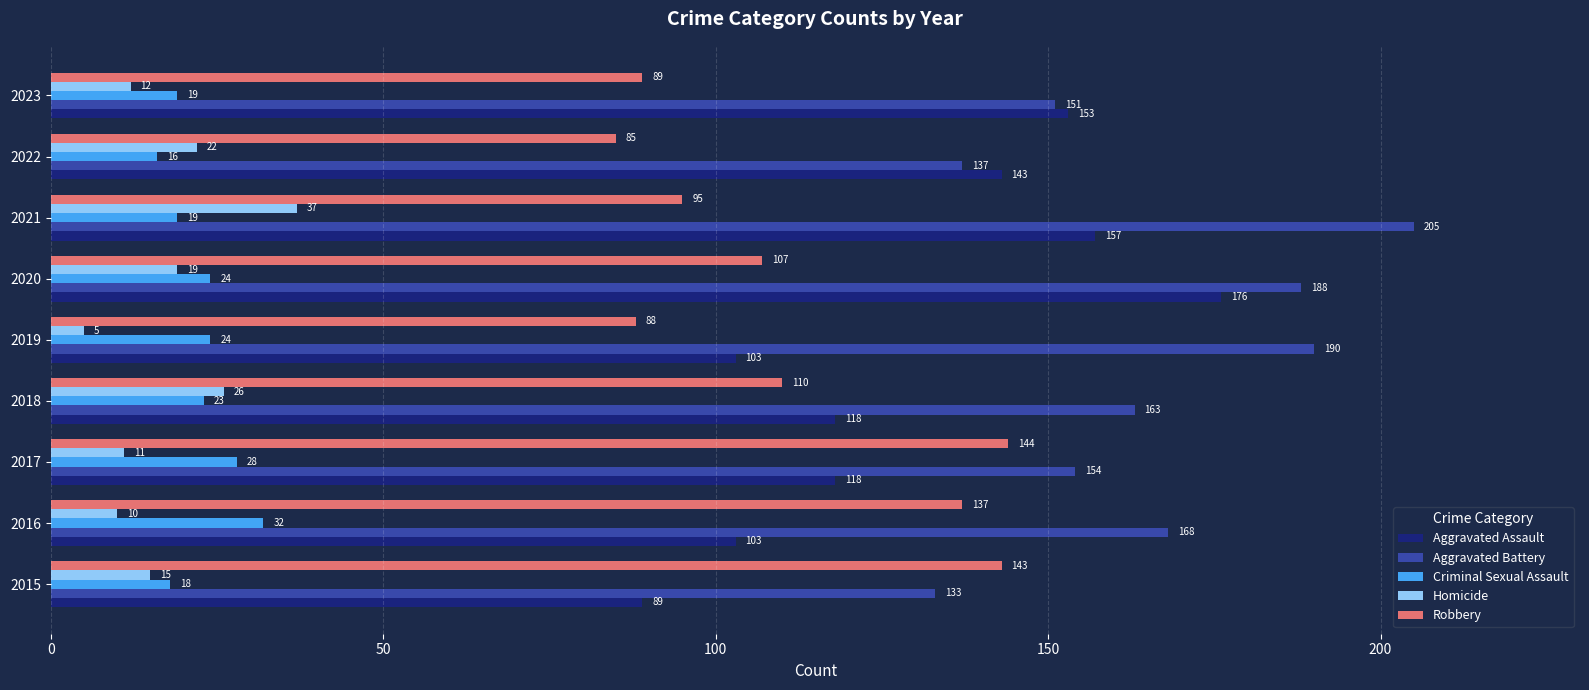

What are all the series names shown in the legend?

Aggravated Assault, Aggravated Battery, Criminal Sexual Assault, Homicide, Robbery